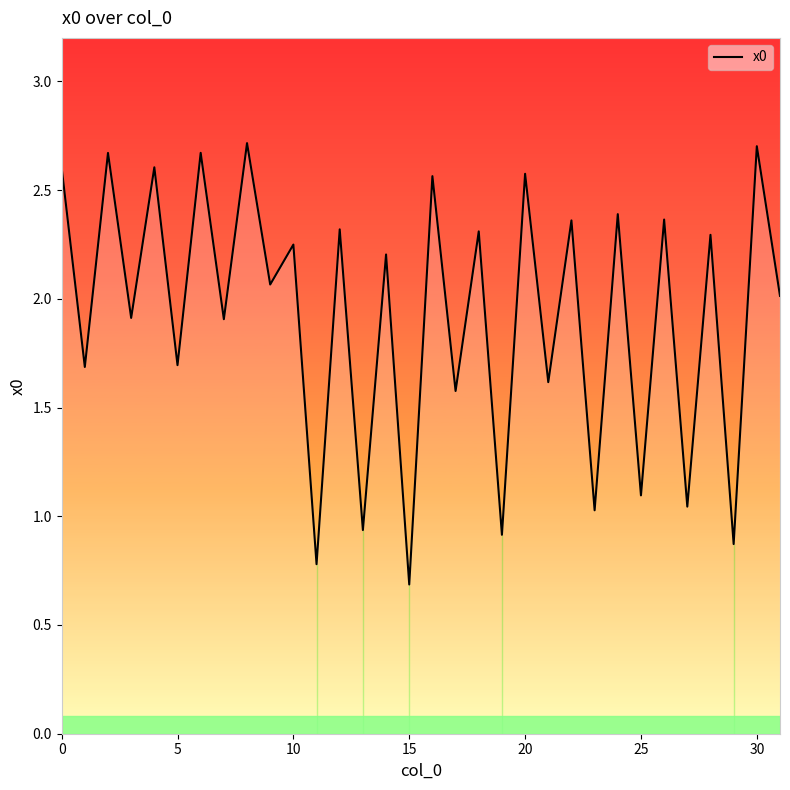

What is the greatest value displayed?

2.7